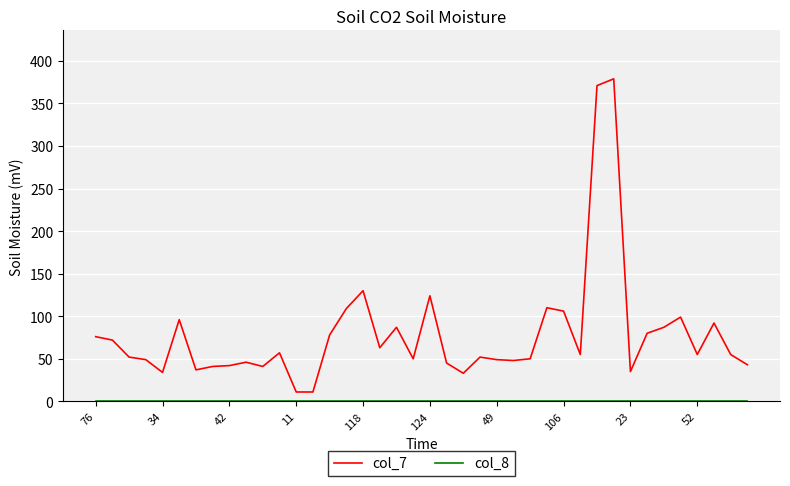

Which series has the largest total across all categories?

col_7